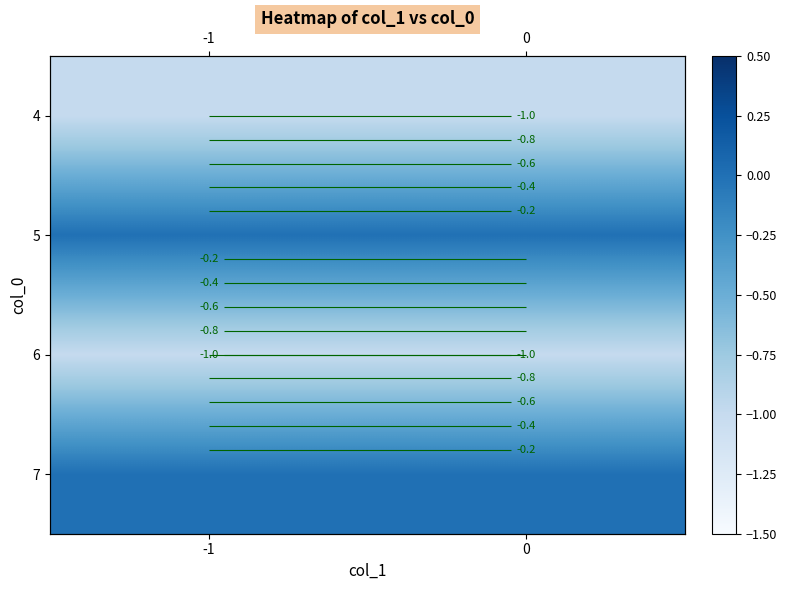

Is it true that 6 equals -2 at 0?

False